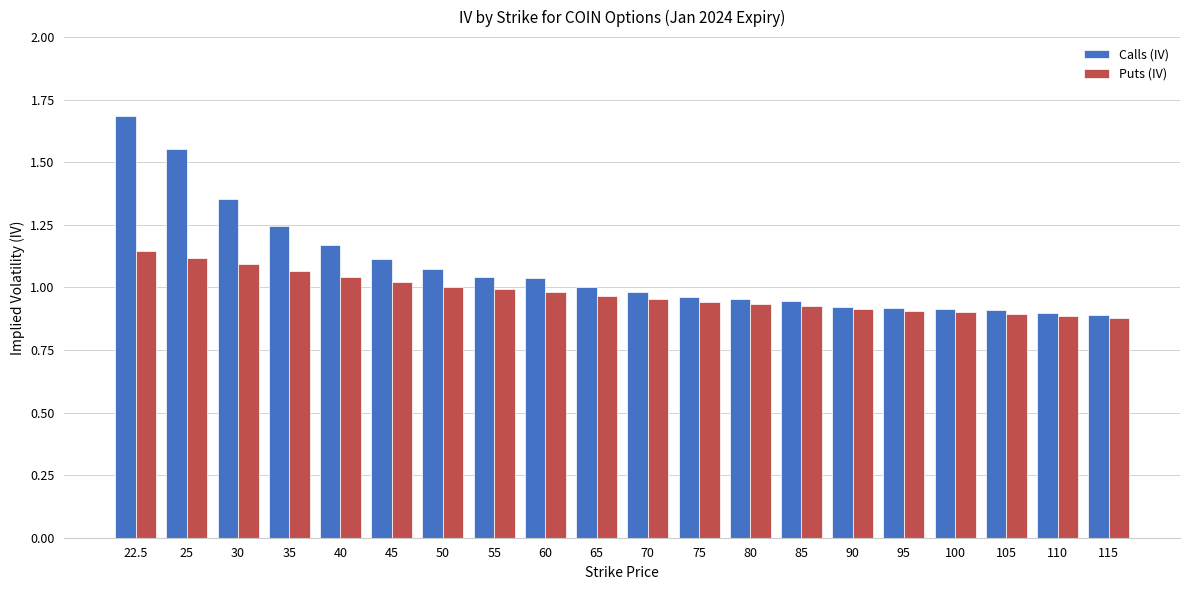

What is the total value across all series at 100?

1.8